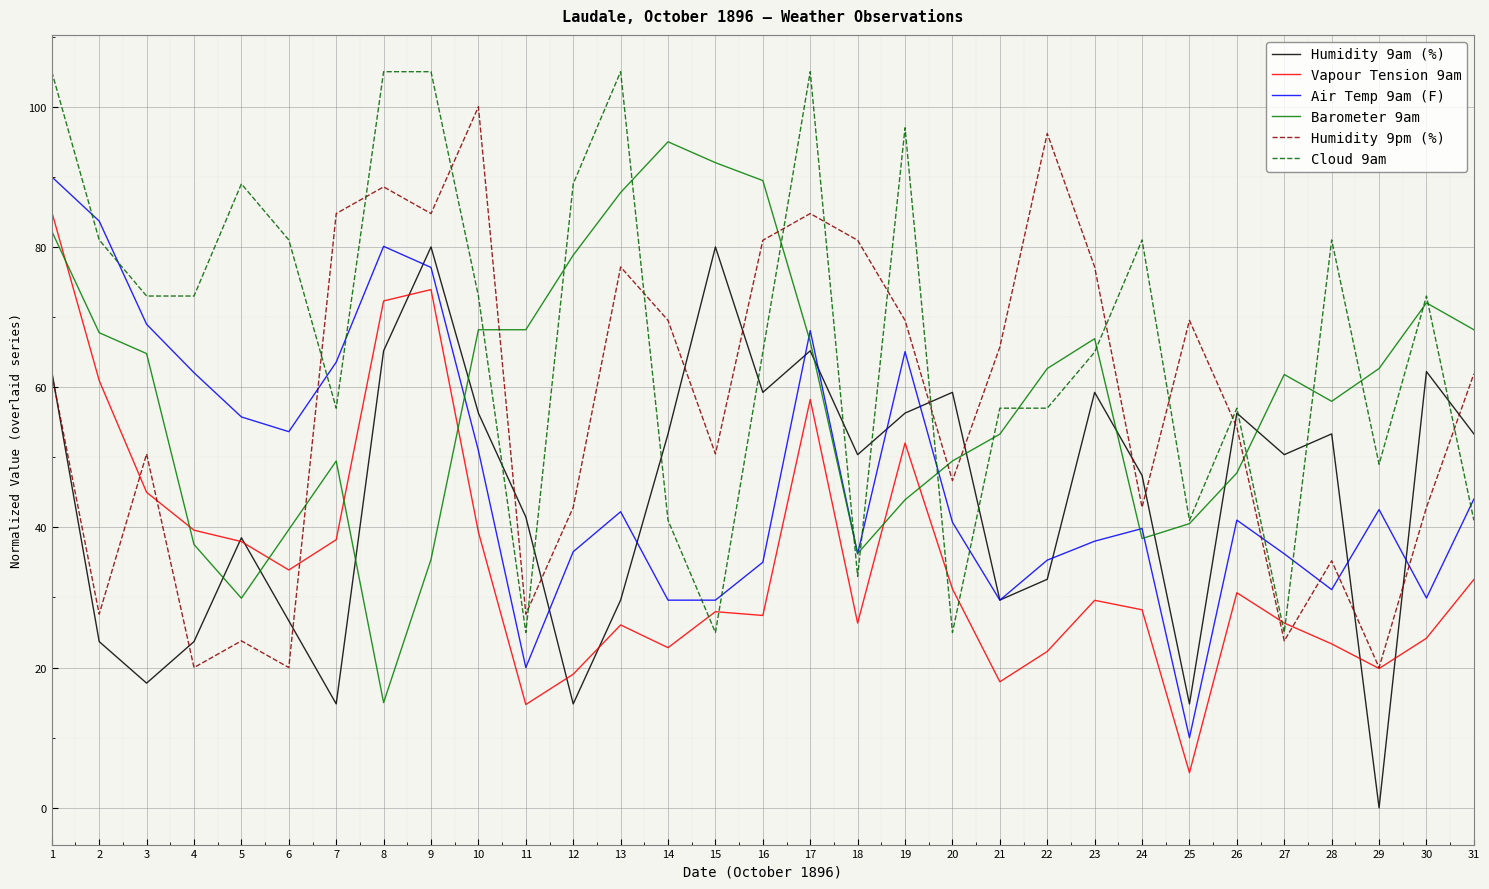

What is the difference between the highest and lowest values at 29?

62.7